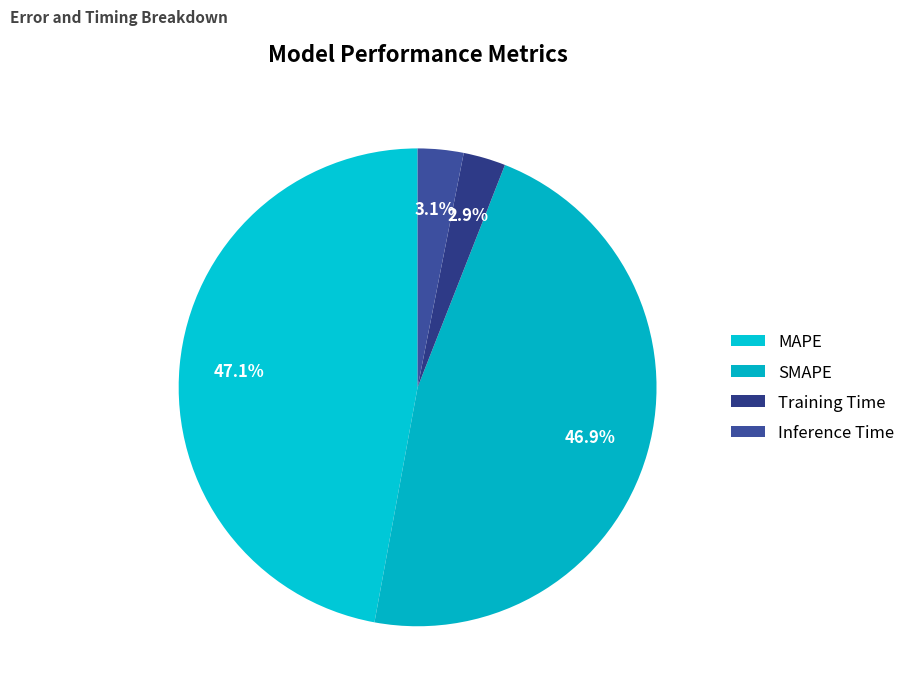

How many segments does this pie chart have?

4